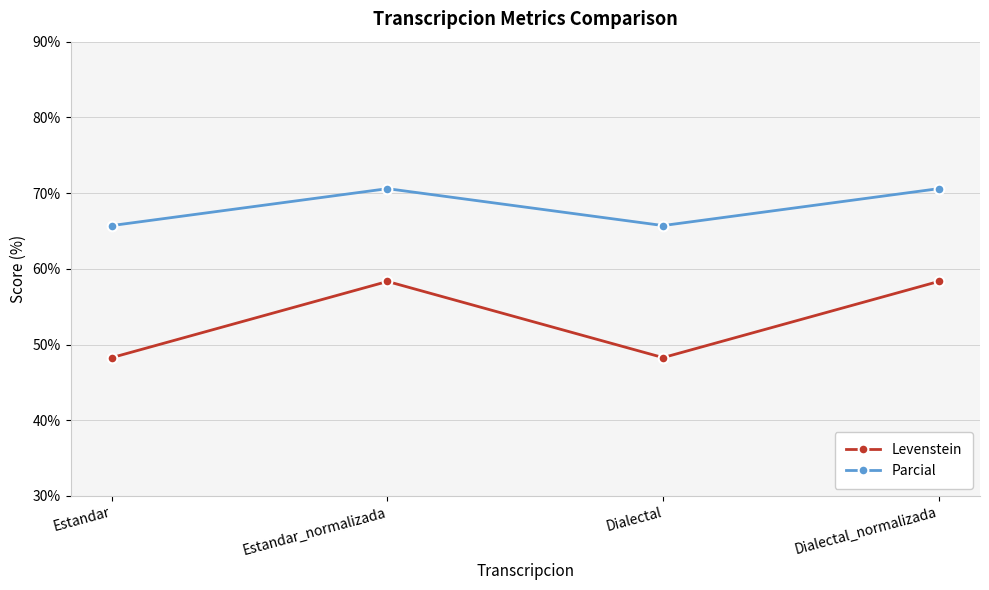

What is the label of the 3rd point from the left?

Dialectal